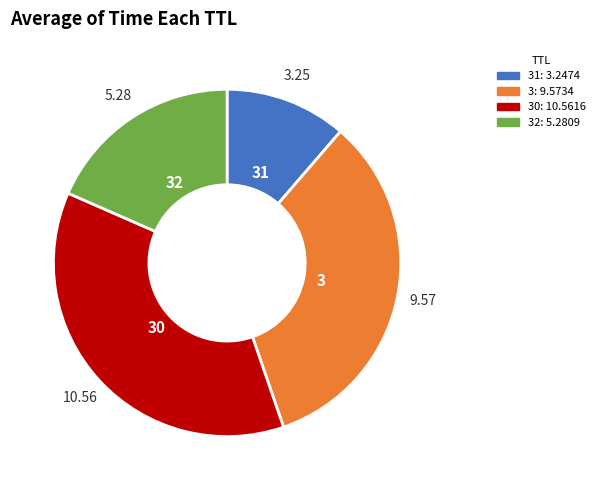

Does any single category account for the majority?

No